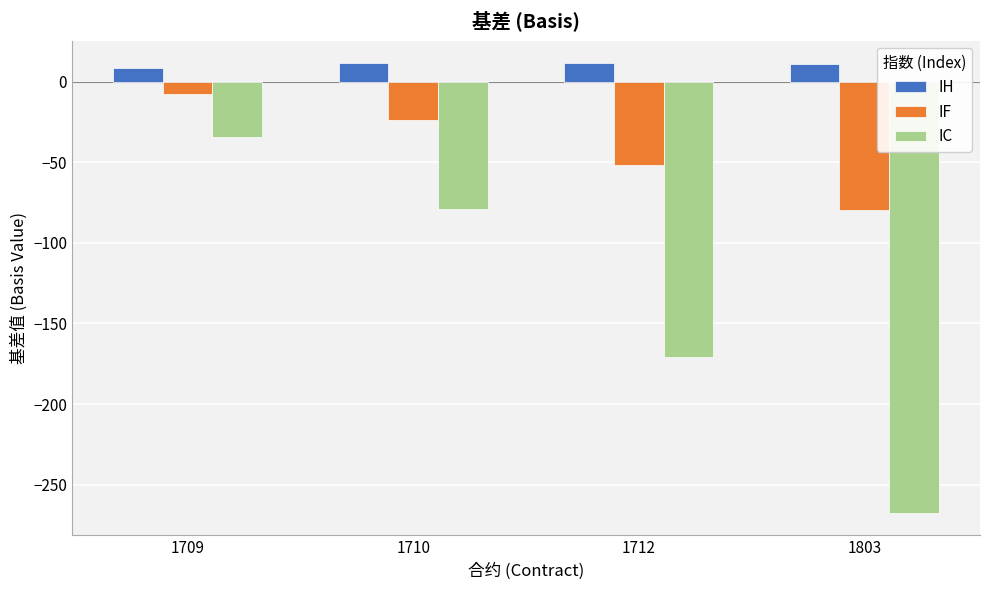

List the labels in order of IC value, largest first.

1709, 1710, 1712, 1803